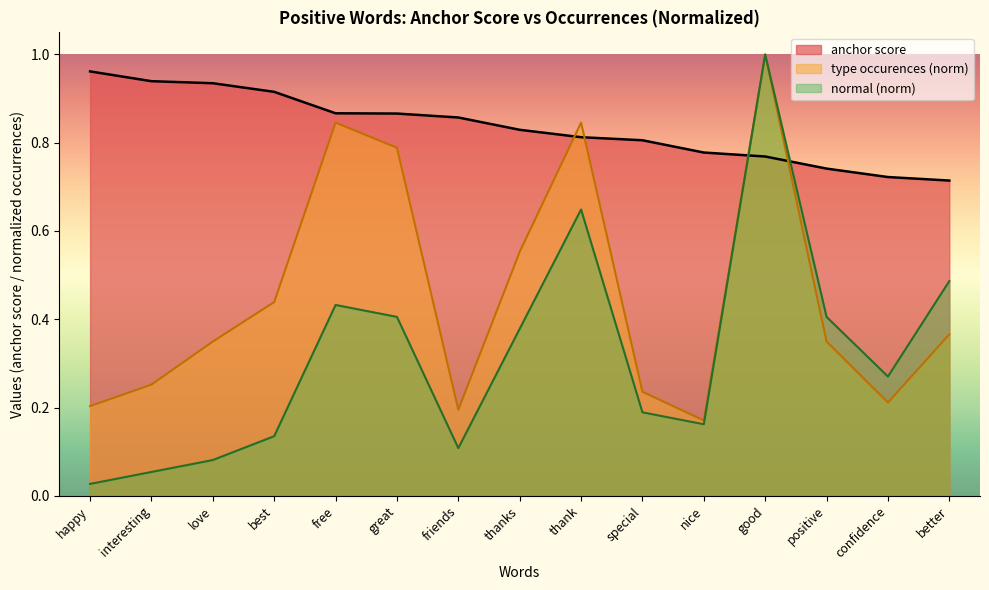

What position from the right is interesting?

14